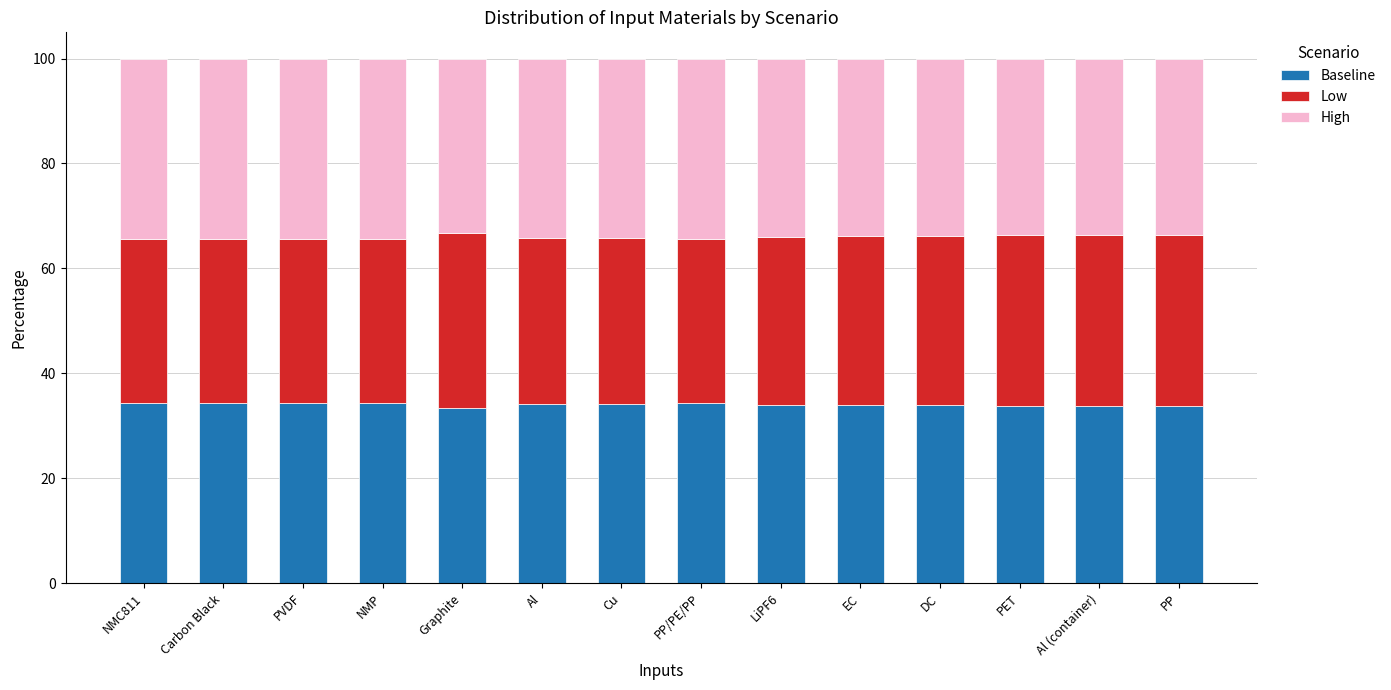

What is the sum of all Baseline values?

476.4